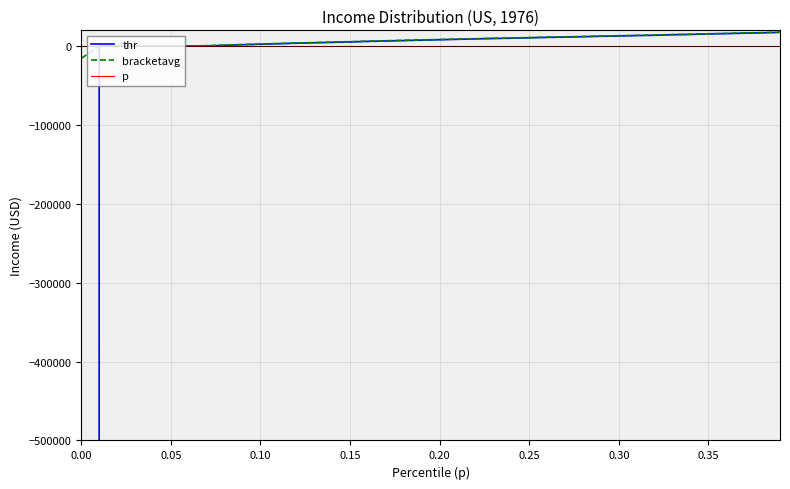

What is the value of the p point at the 10th from the left?

0.1